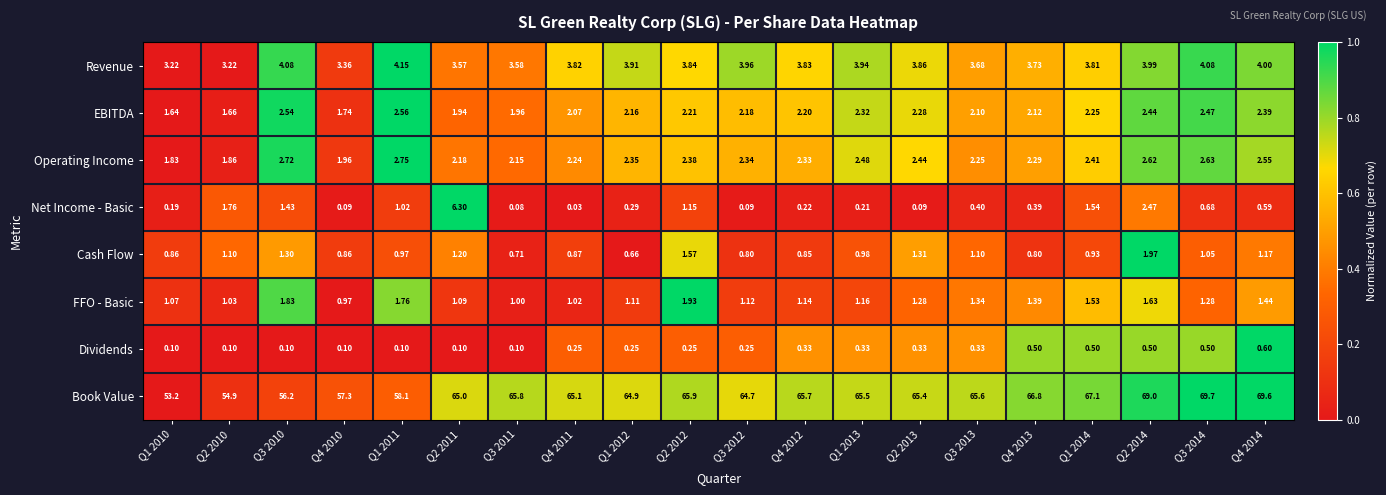

How many distinct data groups are displayed?

8